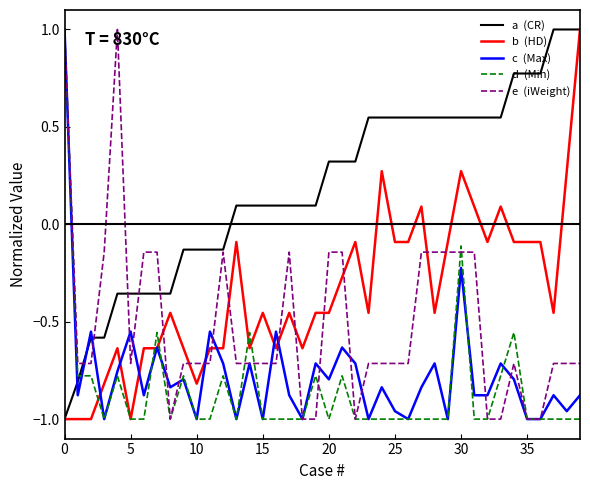

What is the maximum value shown in the chart?

1.0